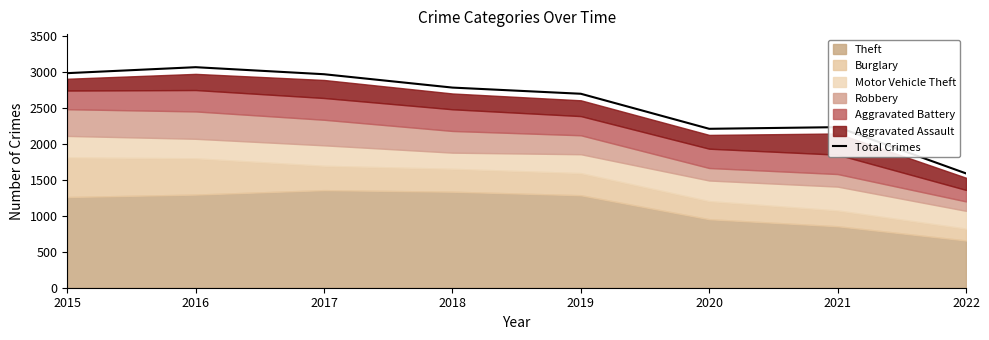

Rank the categories by value from lowest to highest.

2022, 2020, 2021, 2019, 2018, 2017, 2015, 2016